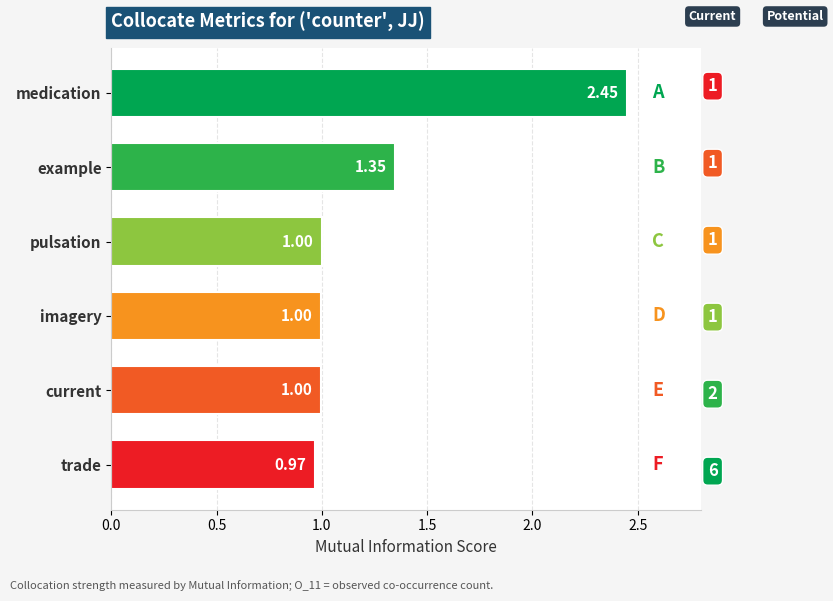

How many bars are there in total?

6